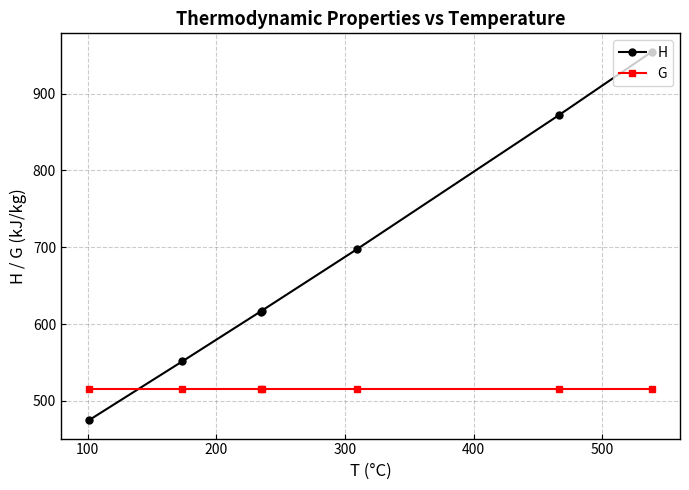

True or false: G has more than 1 interior local peaks.

False